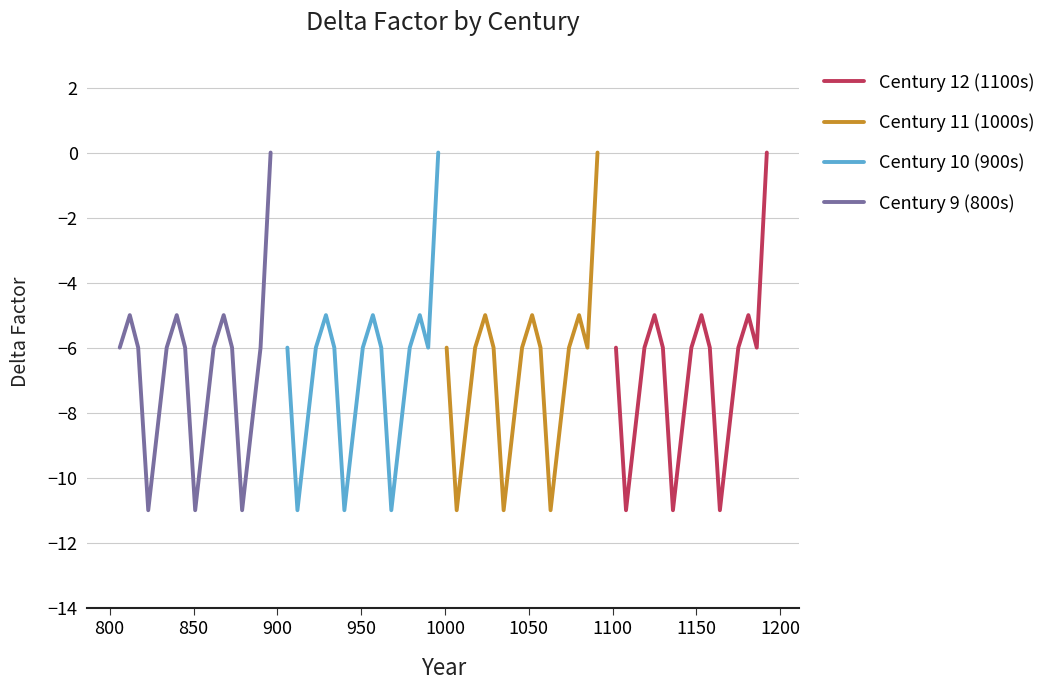

The value of Century 10 (900s) at 1000 is -4. True or false?

False